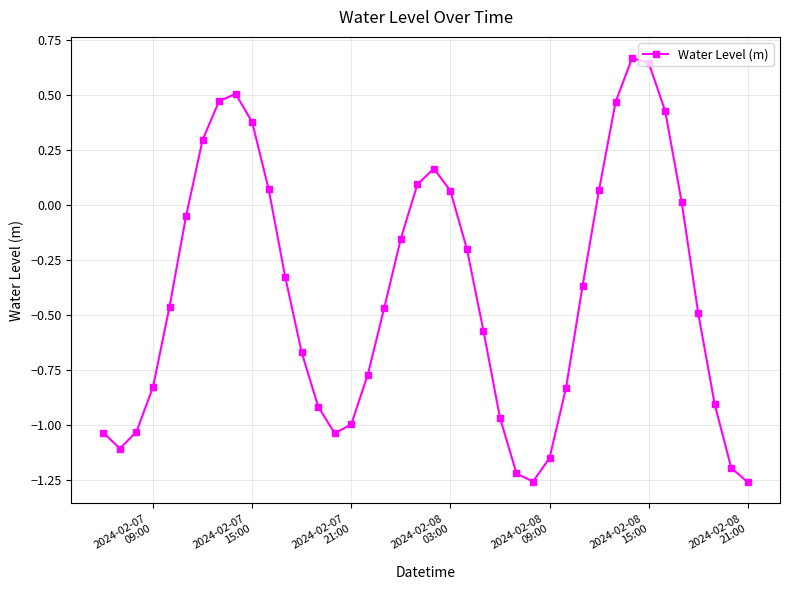

What is the sum of all values?

-16.0